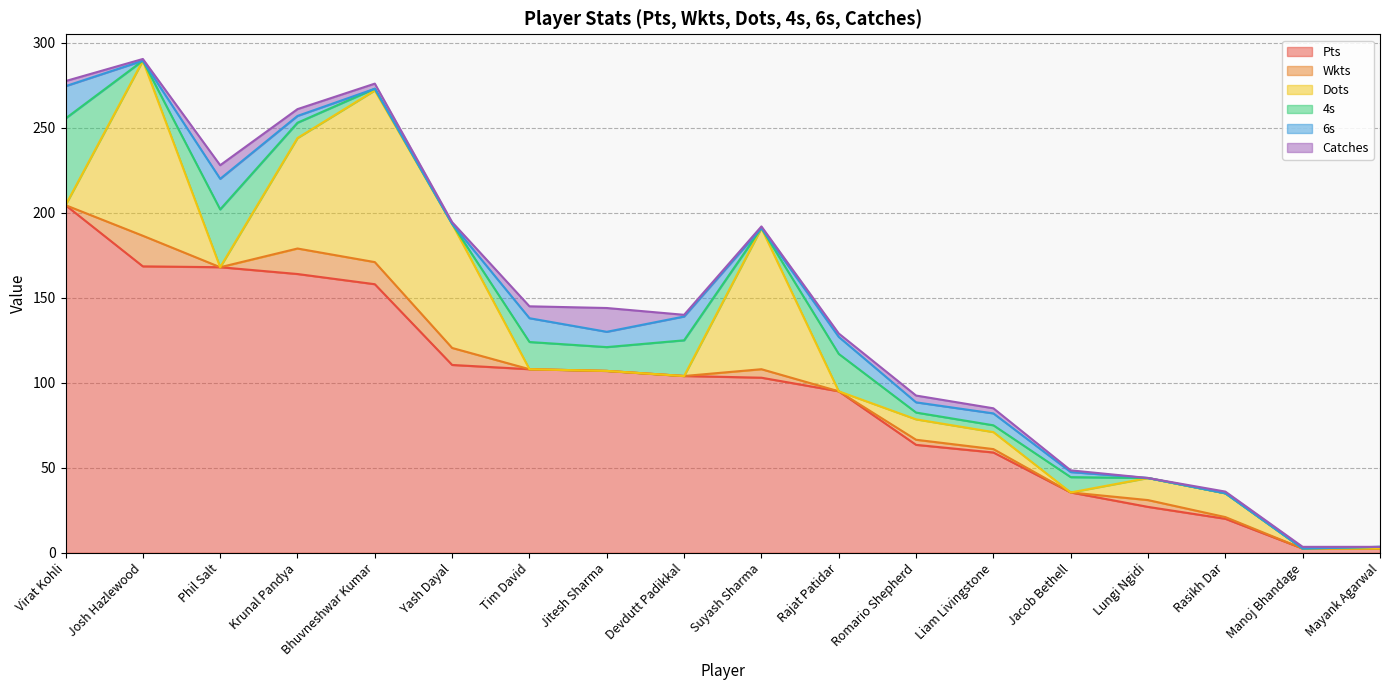

What position from the right is Devdutt Padikkal?

10